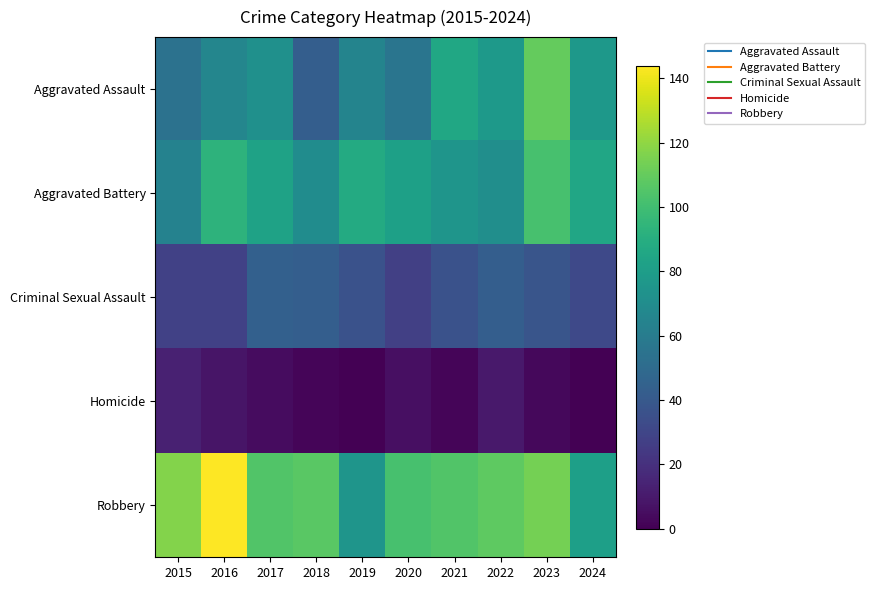

Reading right to left, what are all the values shown in this chart?

Aggravated Assault: 2024=77	2023=110	2022=78	2021=86	2020=56	2019=65	2018=43	2017=72	2016=66	2015=54
Aggravated Battery: 2024=85	2023=102	2022=71	2021=75	2020=82	2019=88	2018=70	2017=83	2016=93	2015=64
Criminal Sexual Assault: 2024=32	2023=38	2022=43	2021=36	2020=27	2019=36	2018=43	2017=44	2016=28	2015=28
Homicide: 2024=0	2023=3	2022=10	2021=2	2020=6	2019=0	2018=2	2017=5	2016=8	2015=13
Robbery: 2024=81	2023=114	2022=108	2021=105	2020=102	2019=75	2018=107	2017=105	2016=144	2015=117